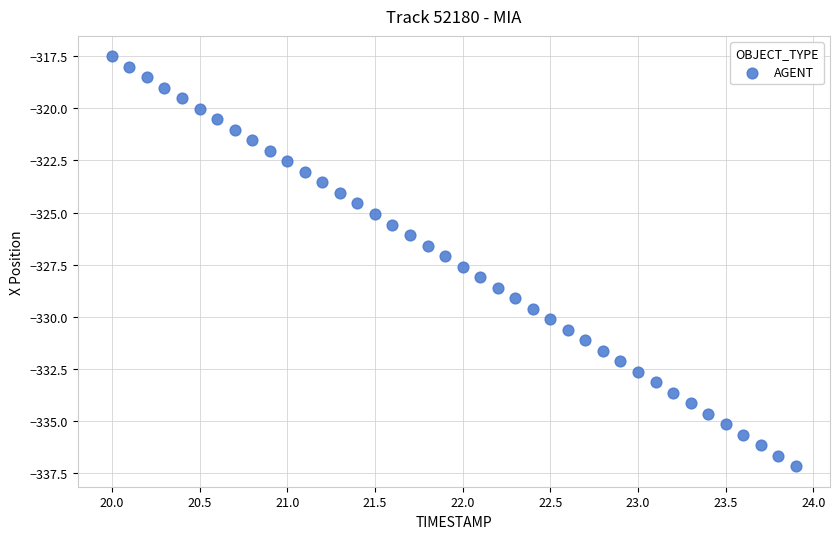

What is the range of X values (max minus min)?

3.9